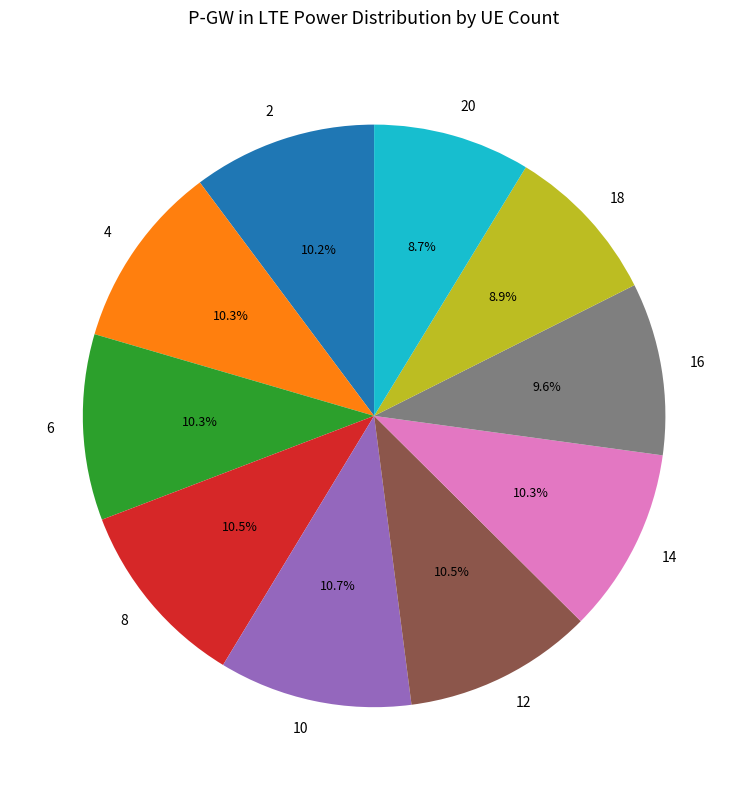

Count the number of slices in the pie.

10